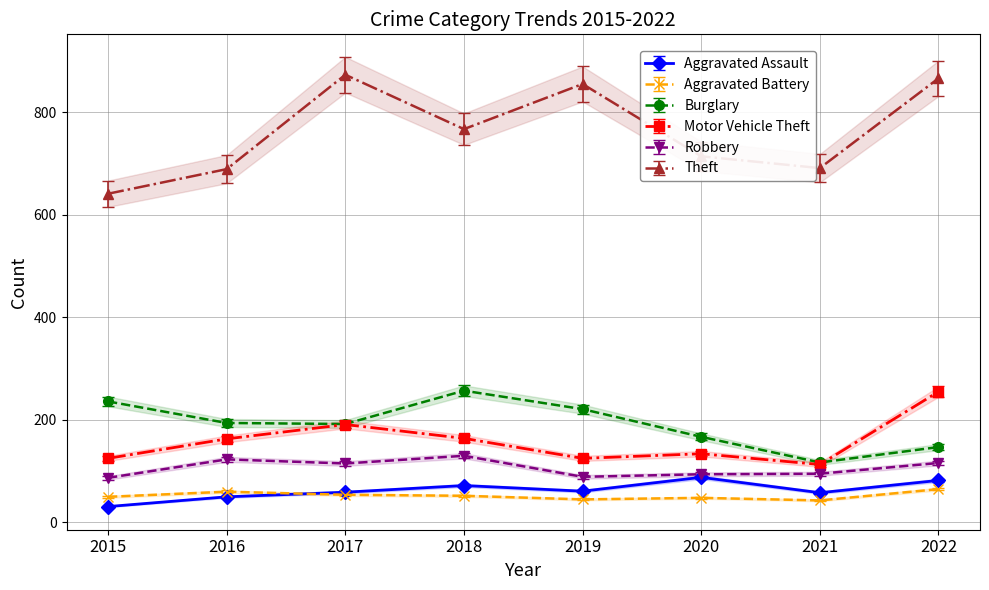

At which category is the sum across all series the highest?

2022